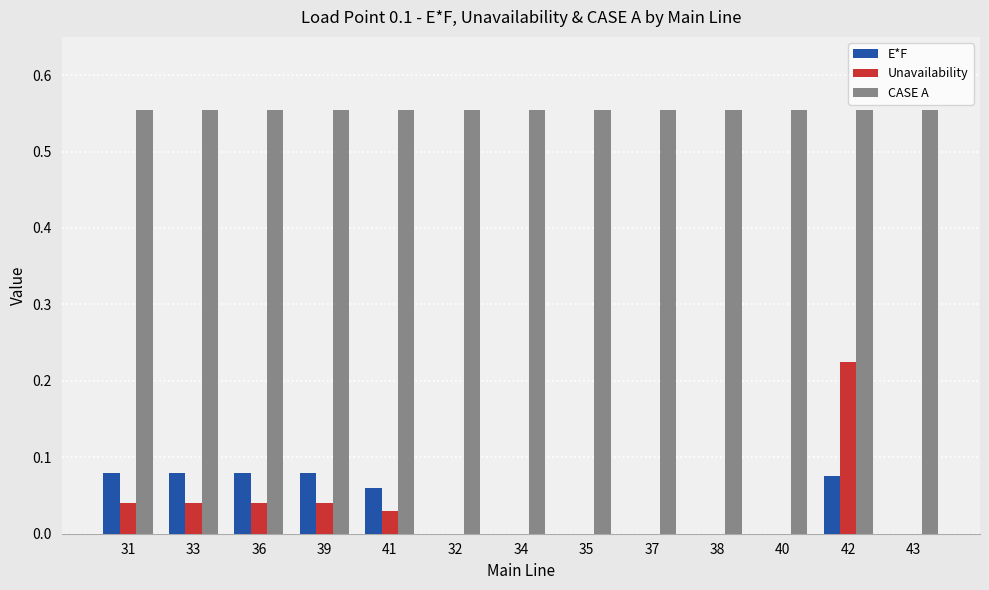

Which series has the widest spread of values?

Unavailability